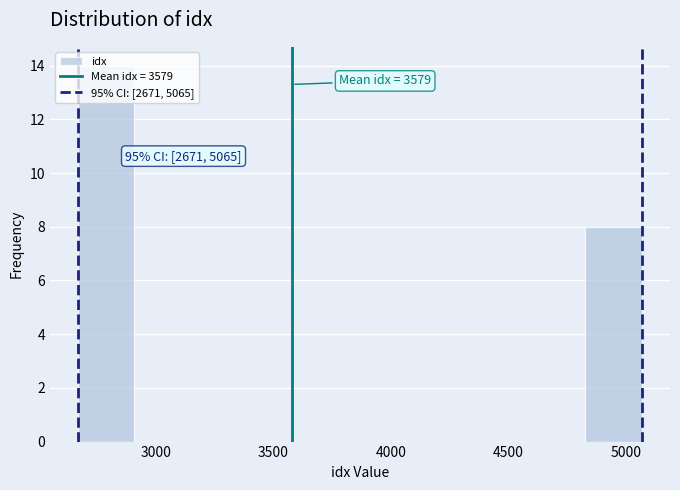

Over which range of the x-axis is the bar tallest?

2650 to 2900